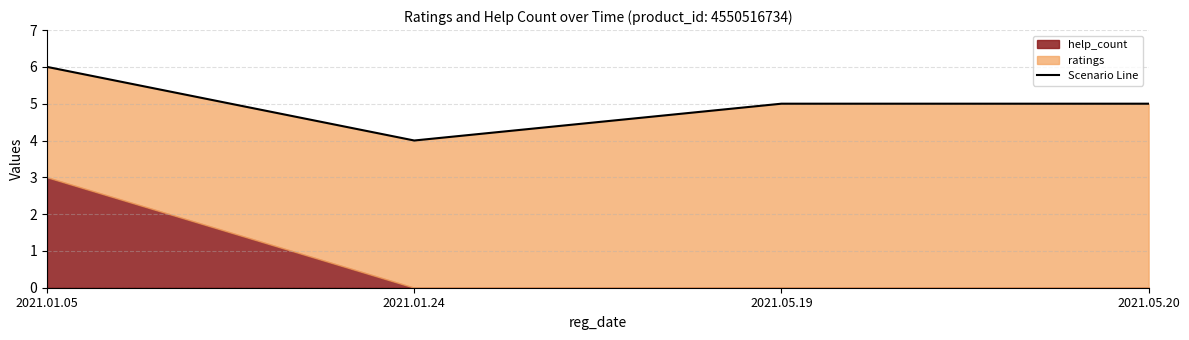

What is the label of the 4th point from the right?

2021.01.05